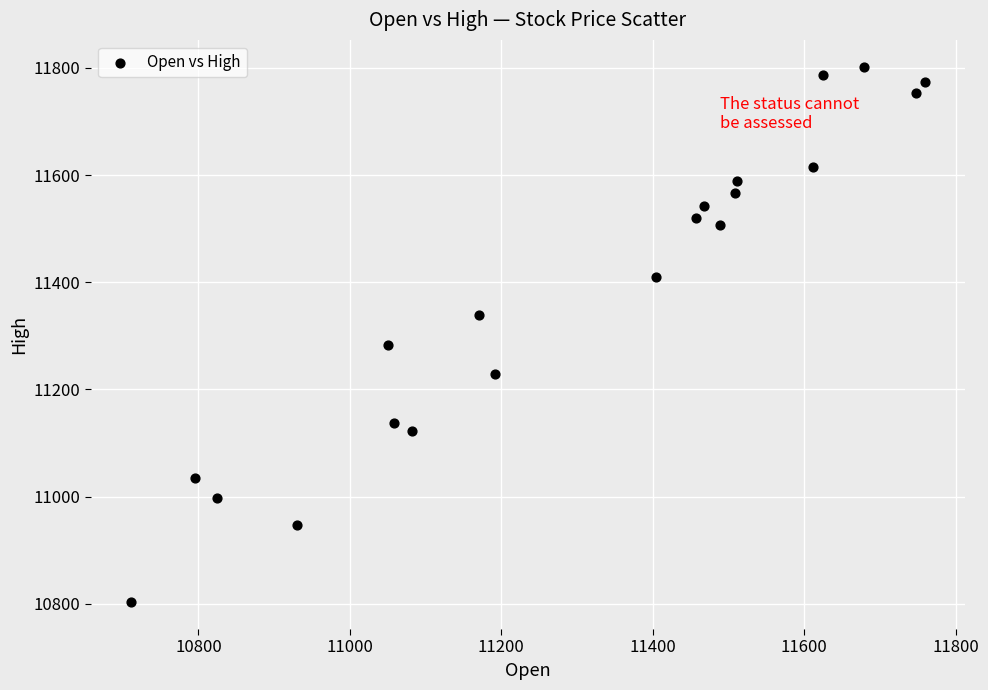

What is the range of X values (max minus min)?

1049.7